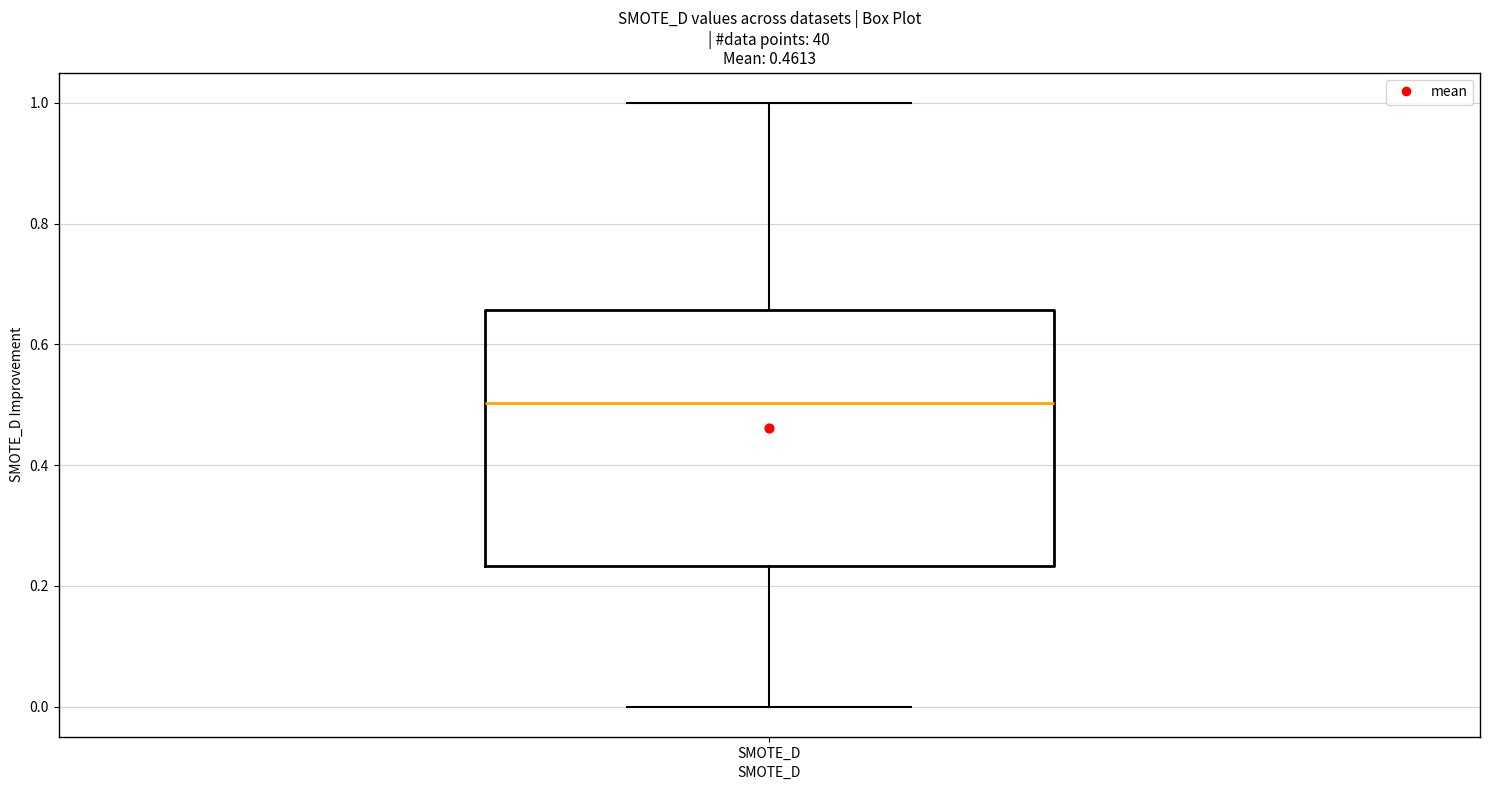

Transcribe this box plot: give where the median line is, the range the box spans, and where the two whiskers end, as read against the y-axis. The values are not printed on the chart, so give them approximately, as read against the axis.

median 0.50, box 0.24 to 0.66, whiskers 0.00 to 1.00